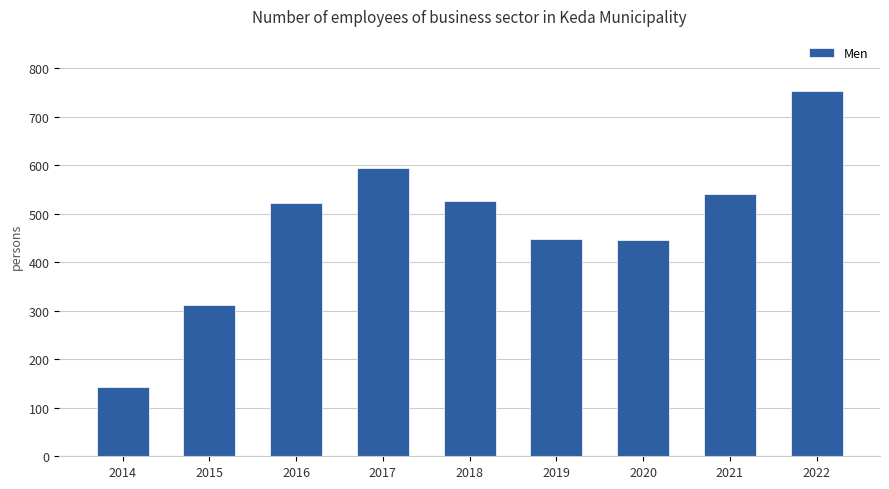

What is the value of the 1st bar from the left?

142.1